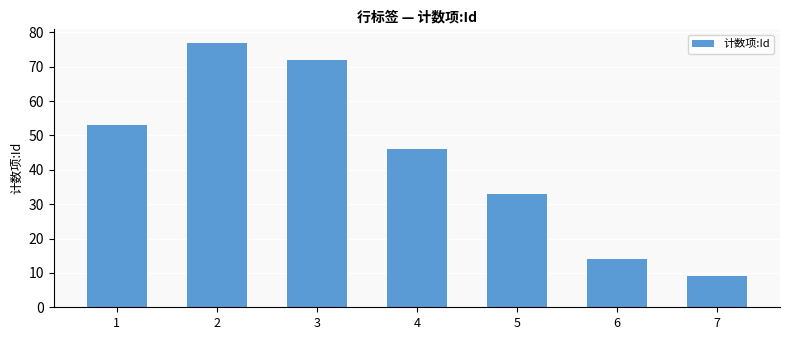

List the labels in order of value, largest first.

2, 3, 1, 4, 5, 6, 7